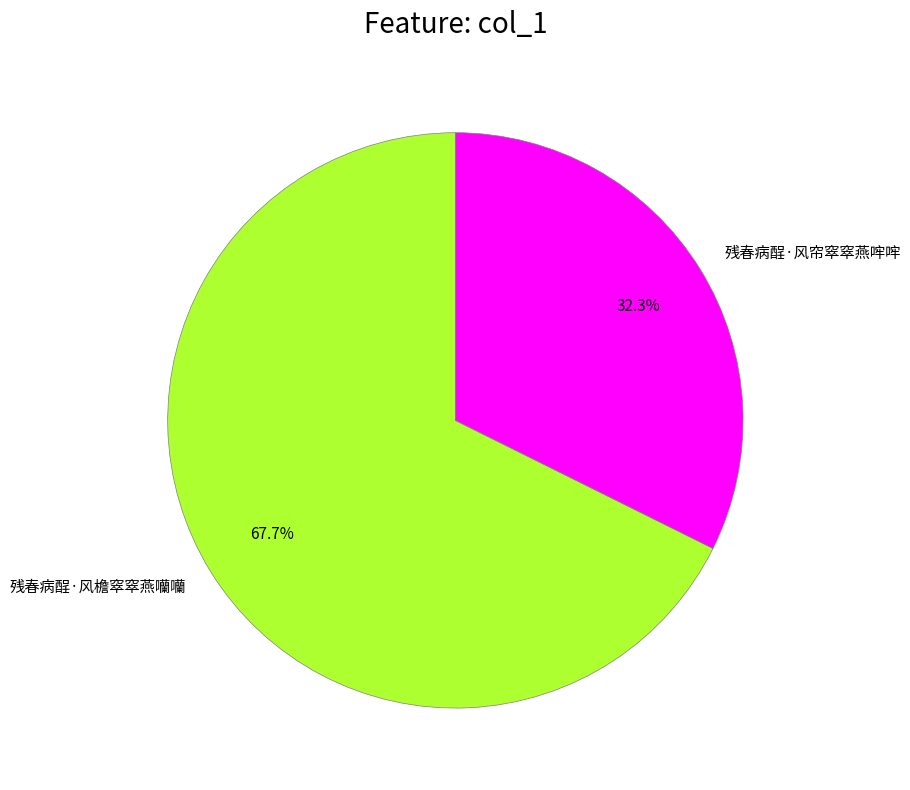

How much of the chart is everything except 残春病酲·风帘窣窣燕哰哰?

67.7%